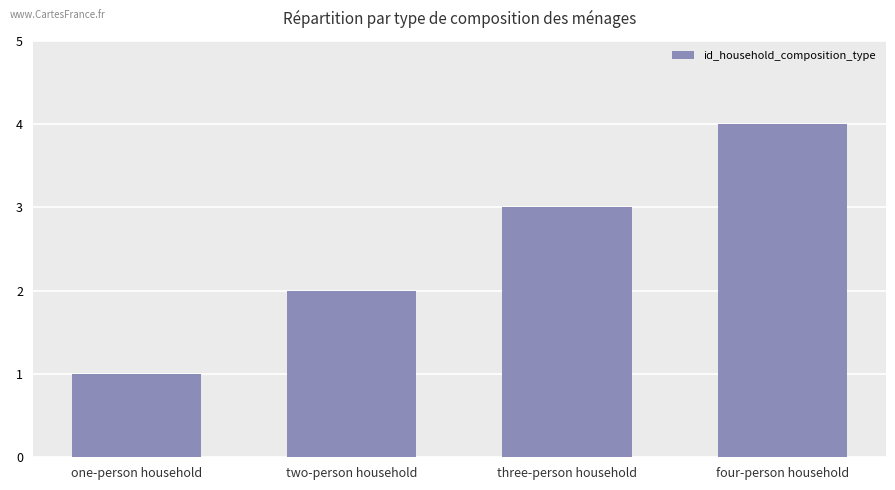

What is the difference between the values at one-person household and three-person household?

2